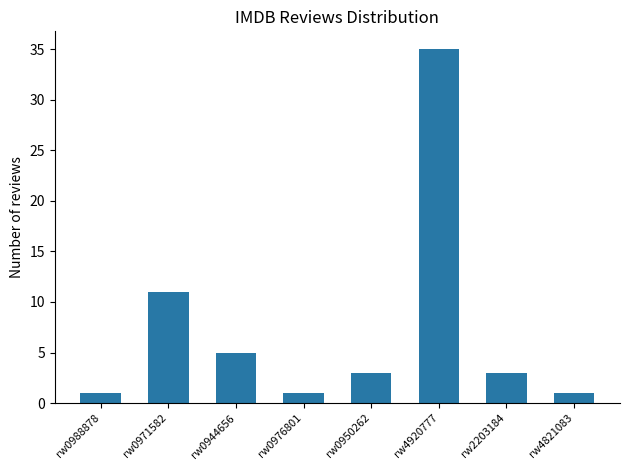

Which has a higher value, rw0976801 or rw0971582?

rw0971582